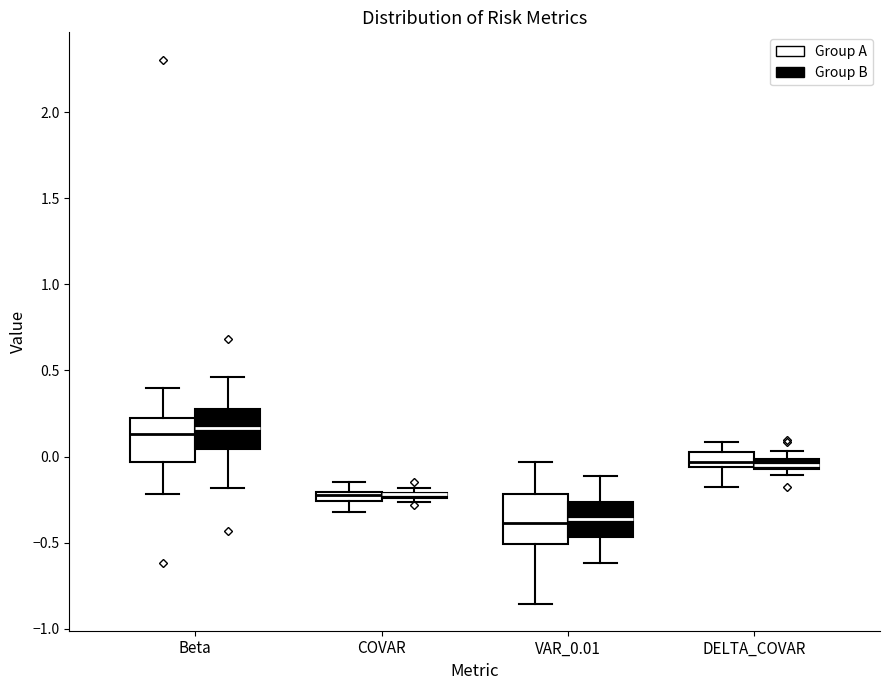

Where does the upper whisker of the box for DELTA_COVAR (Group A) end on the y-axis? The values are not printed on the chart, so give them approximately, as read against the axis.

0.10